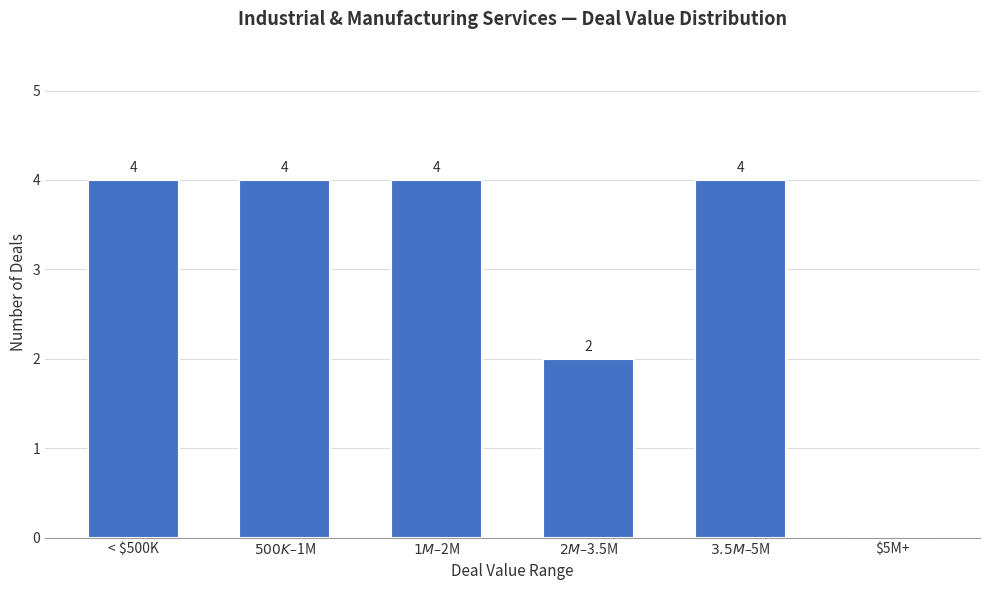

What is the greatest value displayed?

4